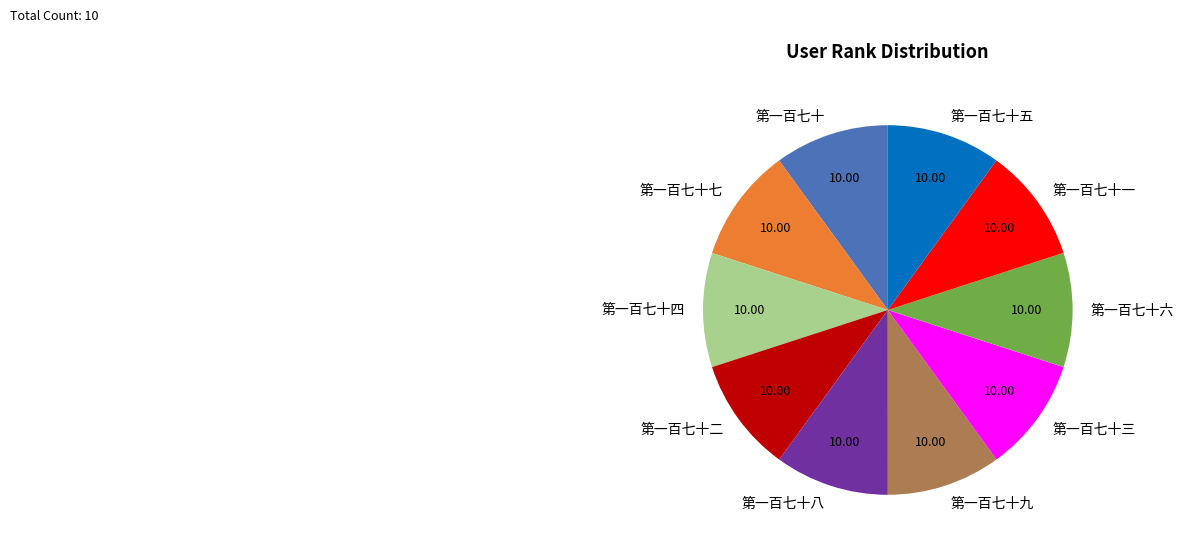

Does 第一百七十二 represent more than half of the total?

No